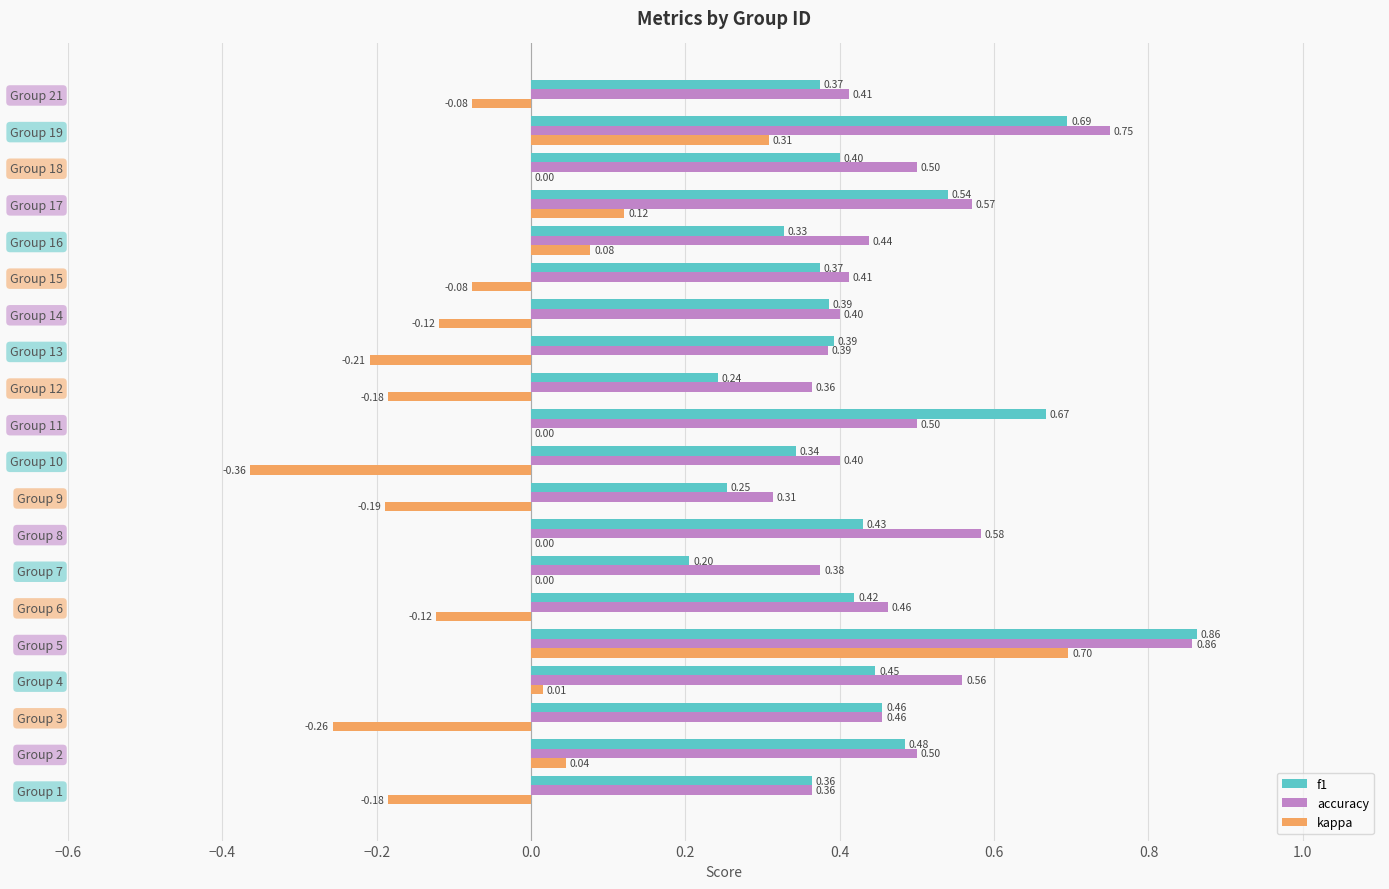

Which series changed the most between Group 8 and Group 12?

accuracy